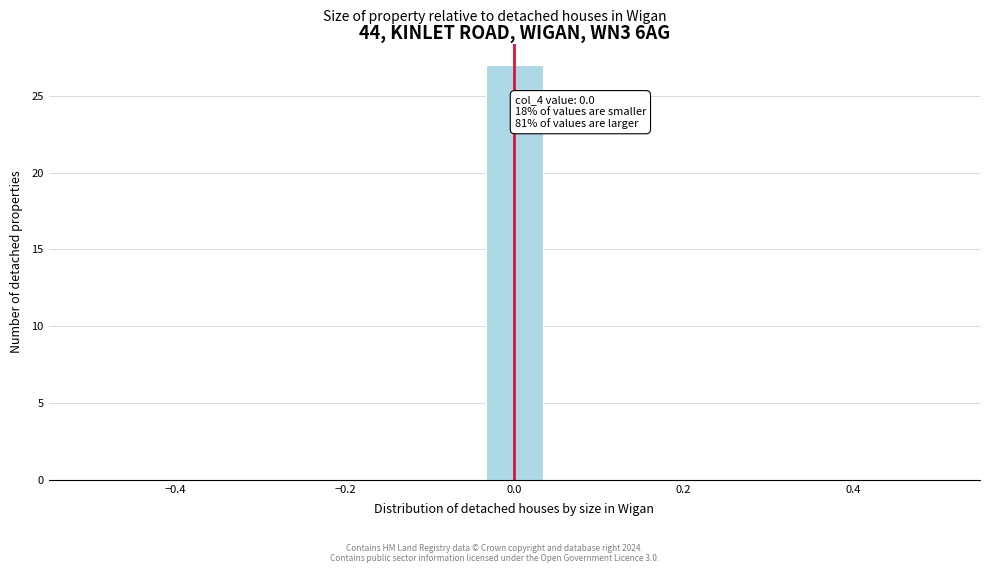

Around what value on the x-axis is the tallest bar? Give the approximate position of its centre, as read against the axis.

0.00